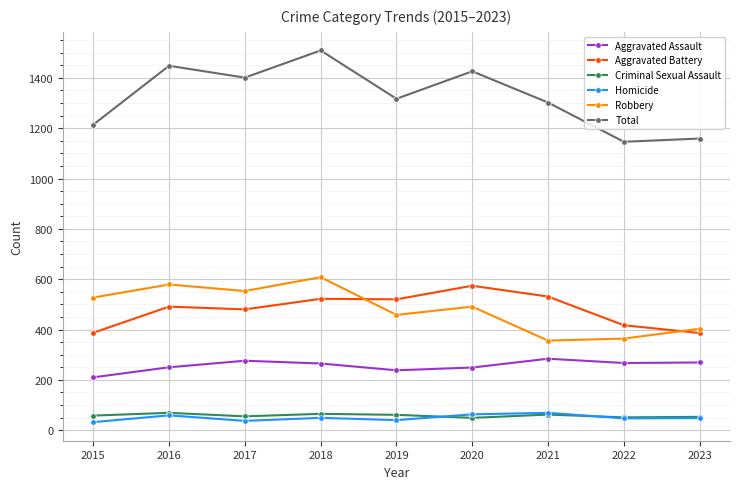

The Robbery series shows 364 at 2022. True or false?

True